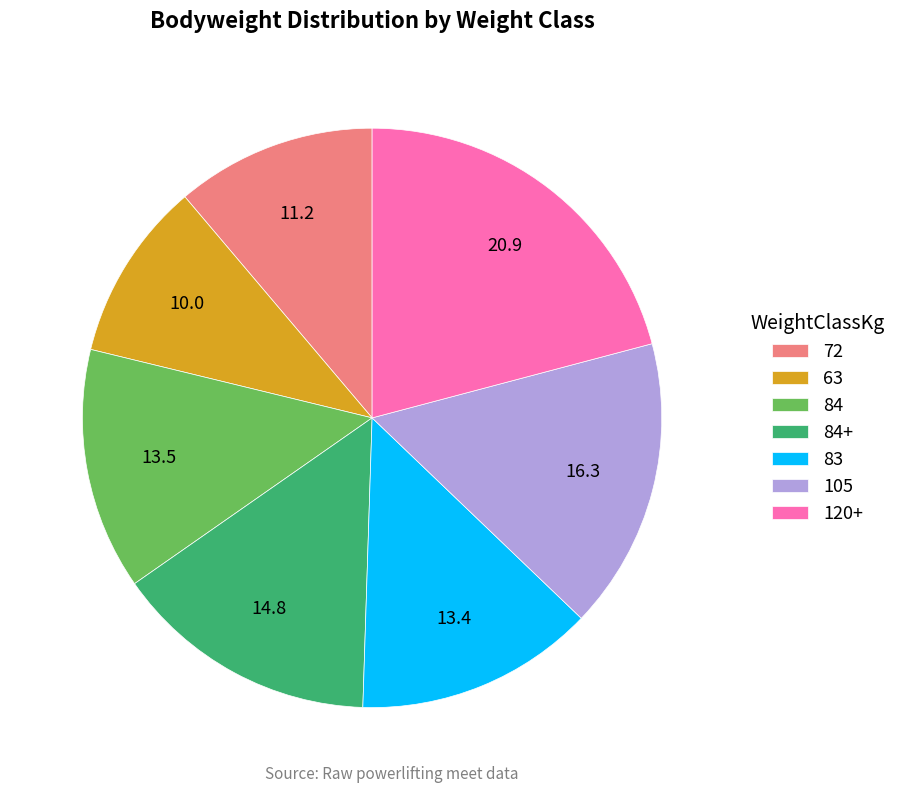

Is 84 the majority of the pie?

No